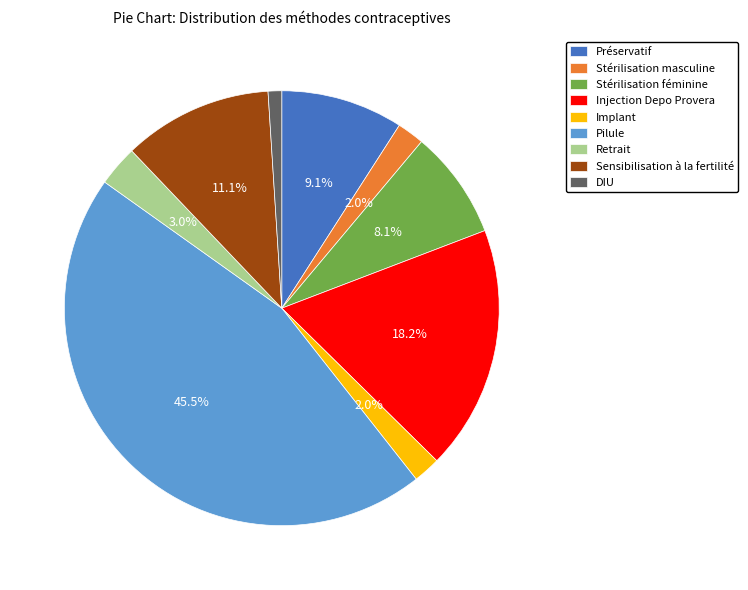

How many segments does this pie chart have?

9